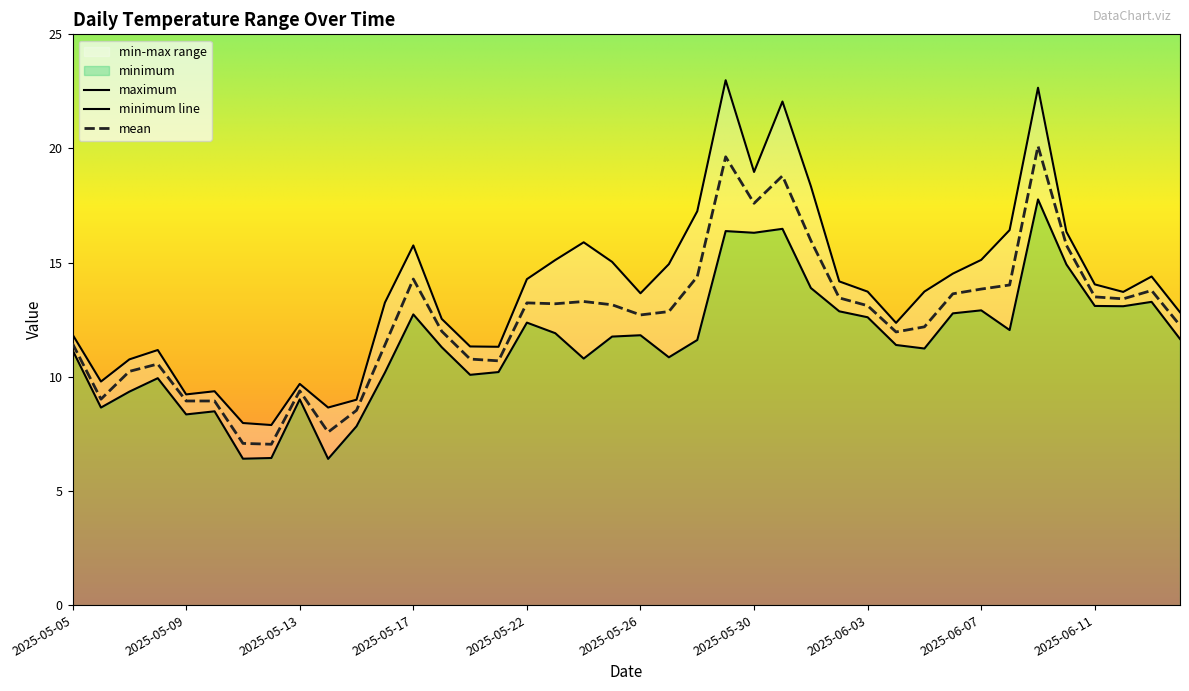

The value of mean at 2025-05-30 is 24.2. True or false?

False